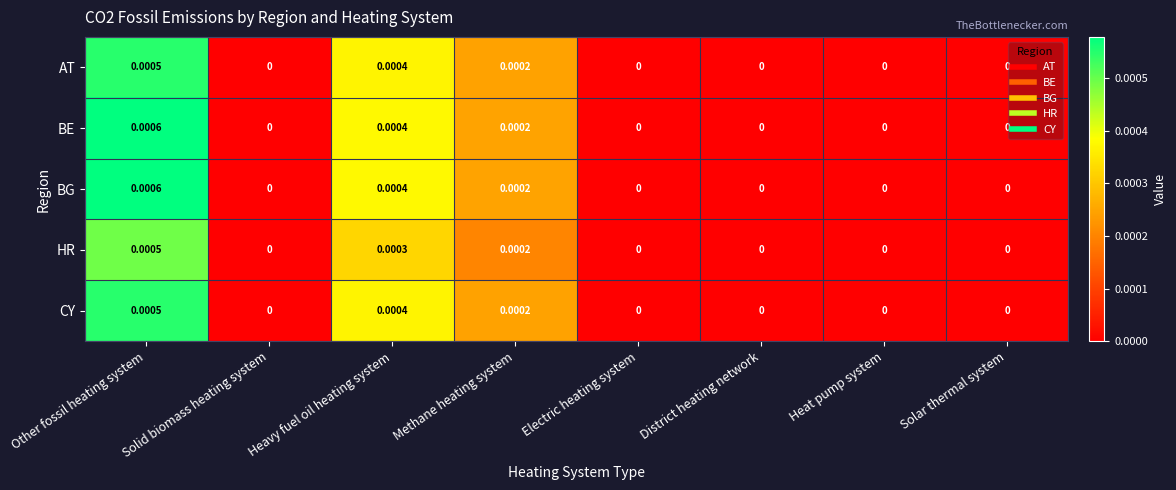

At which category is the sum across all series the highest?

Other fossil heating system